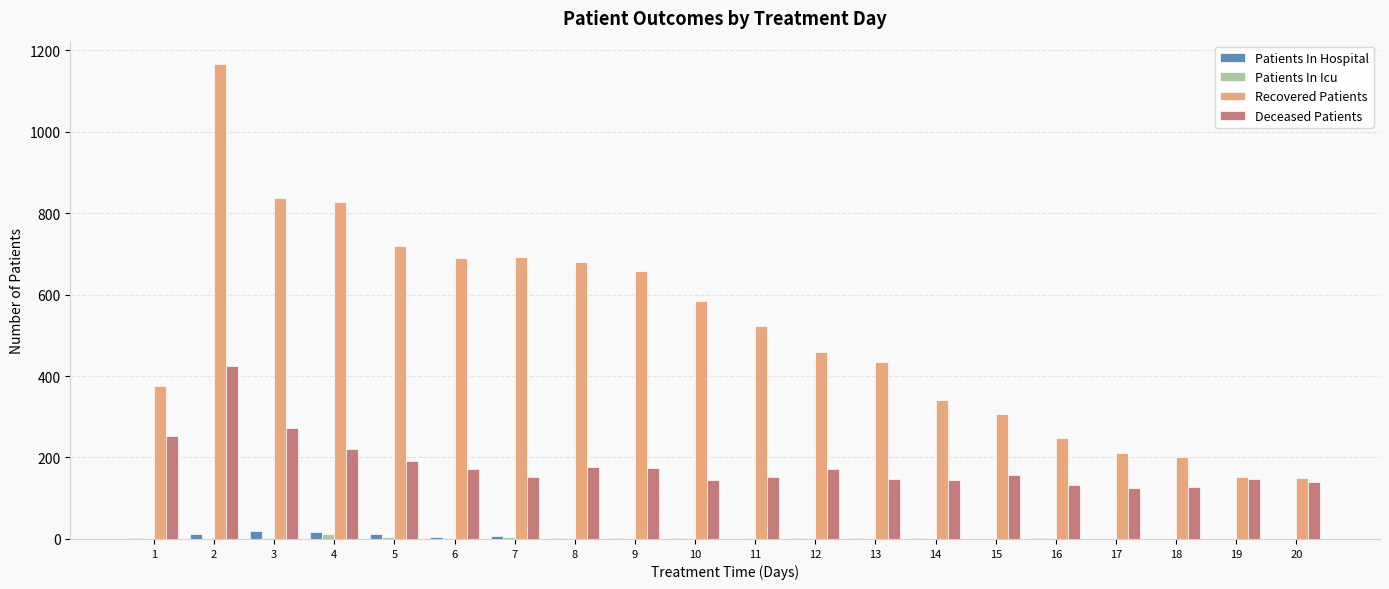

How many groups of bars are there?

20